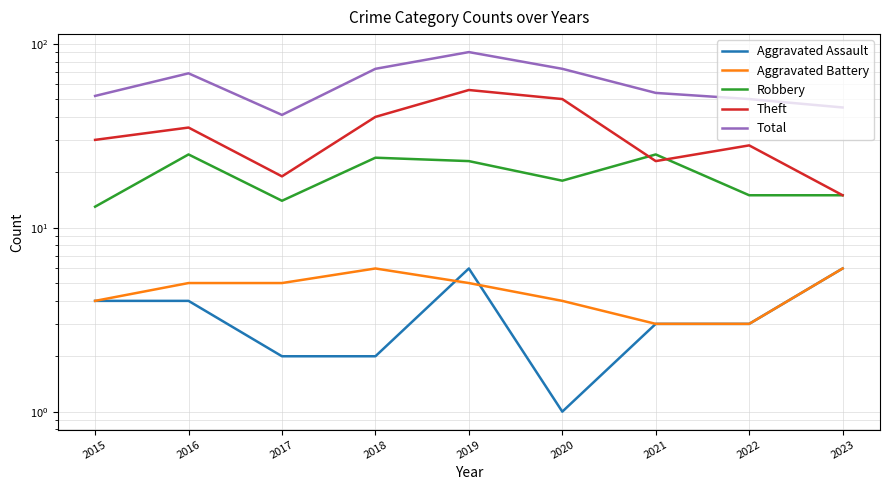

What is the sum of the Aggravated Battery values at 2023 and 2022?

9